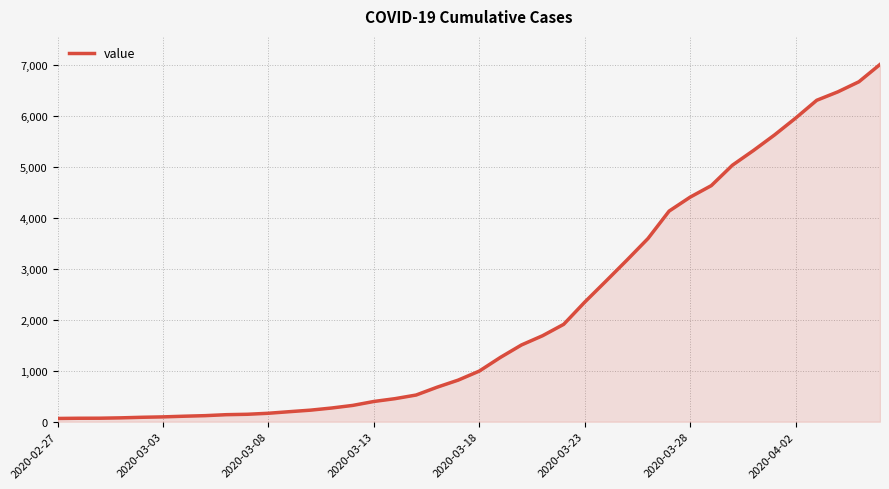

What is the difference between the maximum and minimum values?

6939